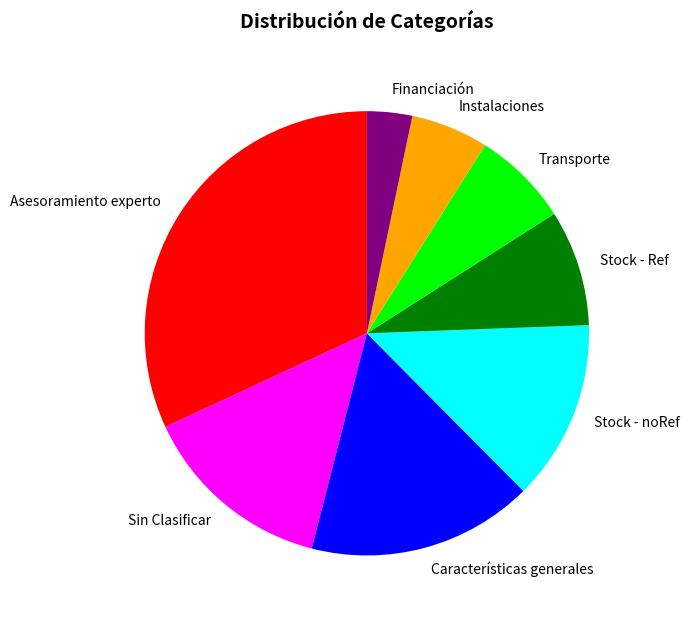

How many slices are in this pie chart?

8